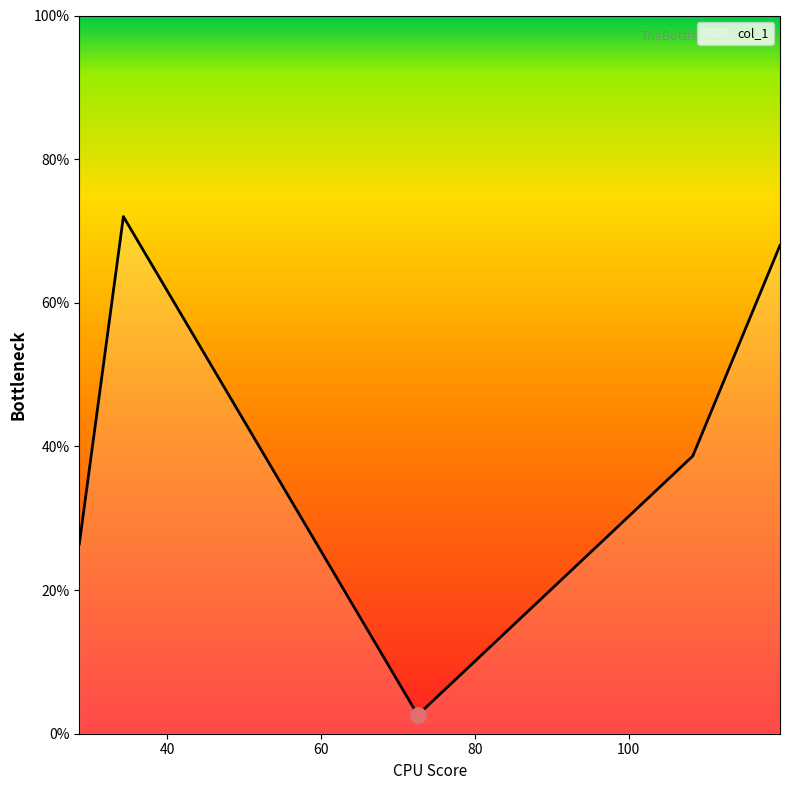

What is the sum of all values?

207.7